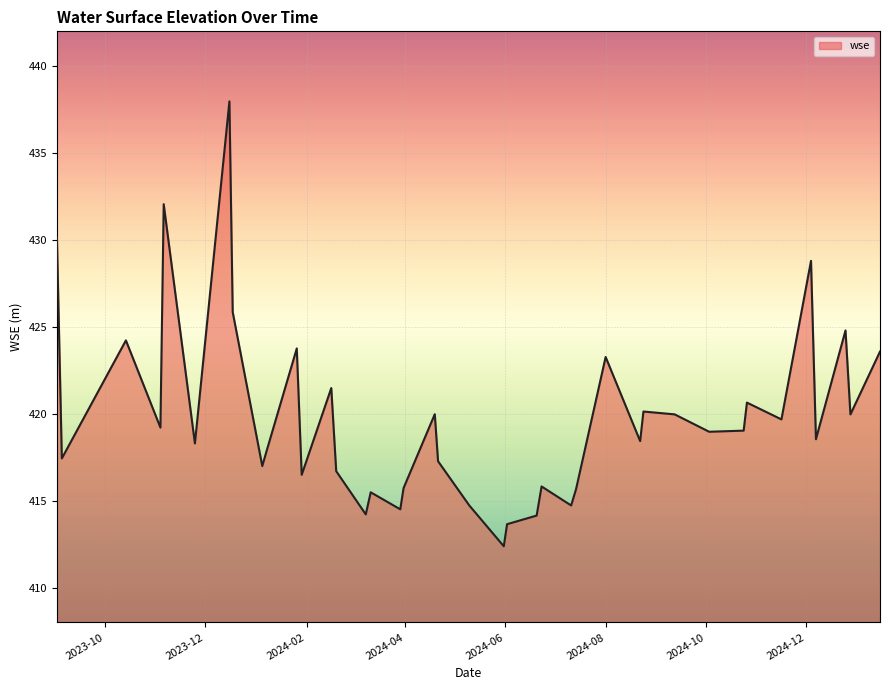

What is the difference between the maximum and minimum values?

25.6